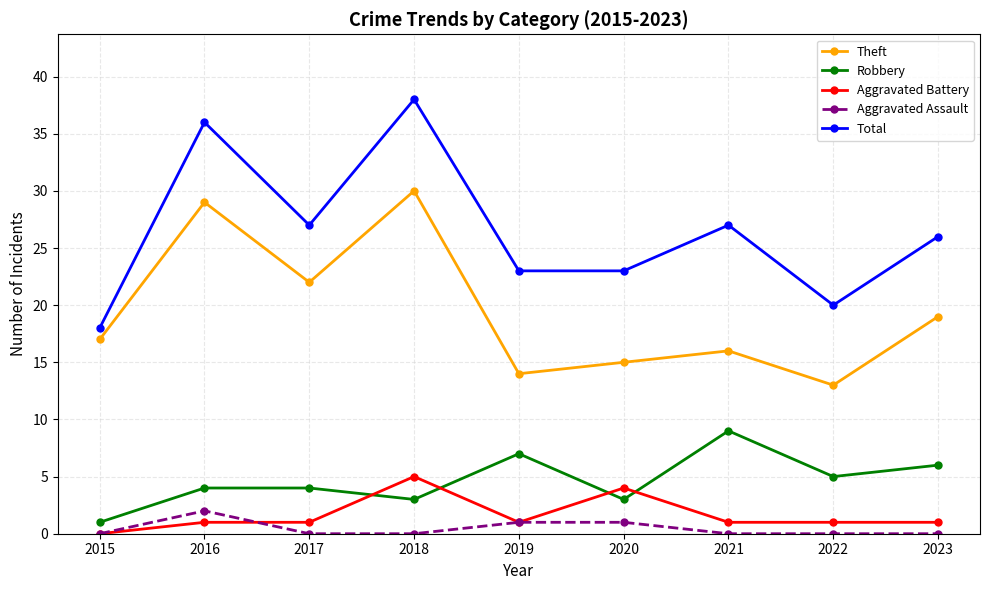

True or false: Aggravated Assault and Total intersect in this chart.

False